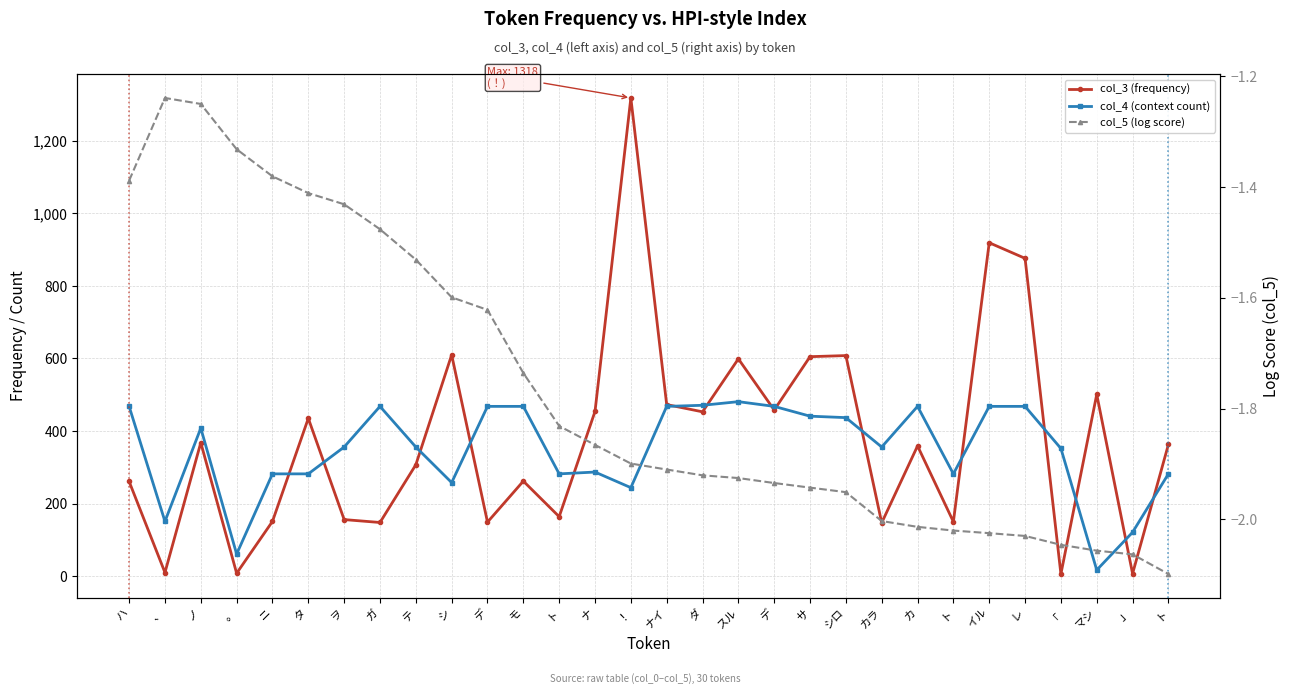

Reading left to right, transcribe all the data shown in this chart.

col_3 (frequency): ハ=261.0	、=10.0	ノ=368.0	。=8.0	ニ=151.0	タ=435.0	ヲ=156.0	ガ=148.0	テ=307.0	シ=610.0	デ=149.0	モ=262.0	ト=164.0	ナ=454.0	！=1318.0	ナイ=473.0	ダ=453.0	スル=599.0	デ=458.0	サ=605.0	シロ=608.0	カラ=147.0	カ=359.0	ト=150.0	イル=919.0	レ=876.0	「=6.0	マシ=501.0	」=7.0	ト=363.0
col_4 (context count): ハ=468.0	、=151.0	ノ=408.0	。=61.0	ニ=282.0	タ=282.0	ヲ=356.0	ガ=468.0	テ=356.0	シ=258.0	デ=468.0	モ=468.0	ト=282.0	ナ=287.0	！=244.0	ナイ=468.0	ダ=471.0	スル=481.0	デ=468.0	サ=441.0	シロ=437.0	カラ=356.0	カ=468.0	ト=282.0	イル=468.0	レ=468.0	「=352.0	マシ=17.0	」=121.0	ト=282.0
col_5 (log score): ハ=-1.4	、=-1.2	ノ=-1.2	。=-1.3	ニ=-1.4	タ=-1.4	ヲ=-1.4	ガ=-1.5	テ=-1.5	シ=-1.6	デ=-1.6	モ=-1.7	ト=-1.8	ナ=-1.9	！=-1.9	ナイ=-1.9	ダ=-1.9	スル=-1.9	デ=-1.9	サ=-1.9	シロ=-2.0	カラ=-2.0	カ=-2.0	ト=-2.0	イル=-2.0	レ=-2.0	「=-2.0	マシ=-2.1	」=-2.1	ト=-2.1